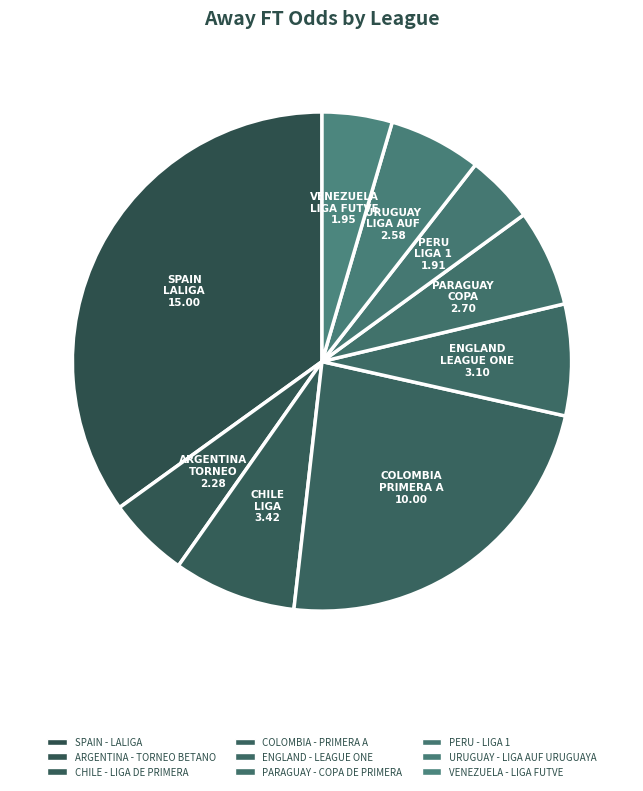

What percentage is the PERU - LIGA 1 slice, to the nearest percent?

4%